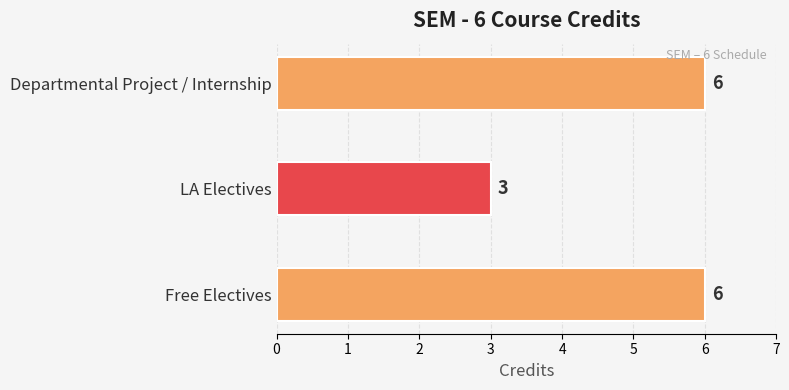

Does the chart contain stacked bars?

No